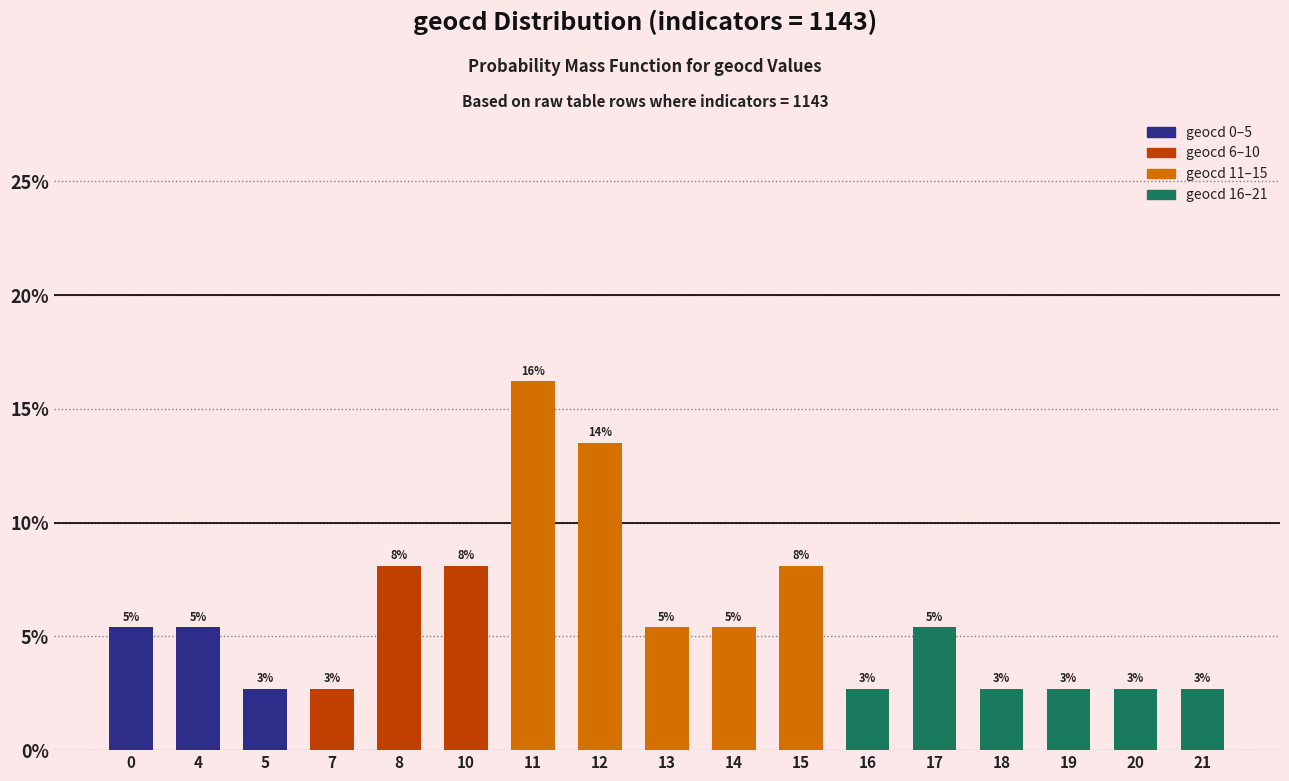

Reading left to right, list all the values displayed in this chart.

0=5.4	4=5.4	5=2.7	7=2.7	8=8.1	10=8.1	11=16.2	12=13.5	13=5.4	14=5.4	15=8.1	16=2.7	17=5.4	18=2.7	19=2.7	20=2.7	21=2.7